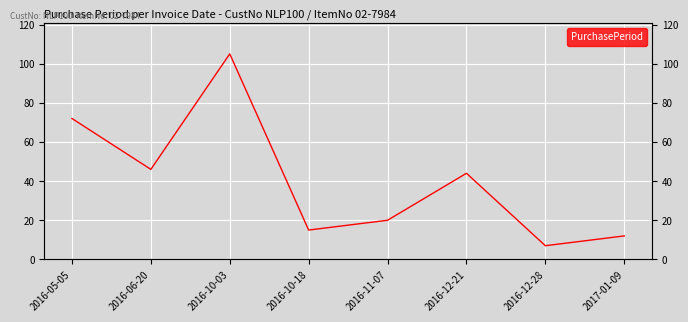

At which category does the chart reach its peak across all series?

2016-10-03